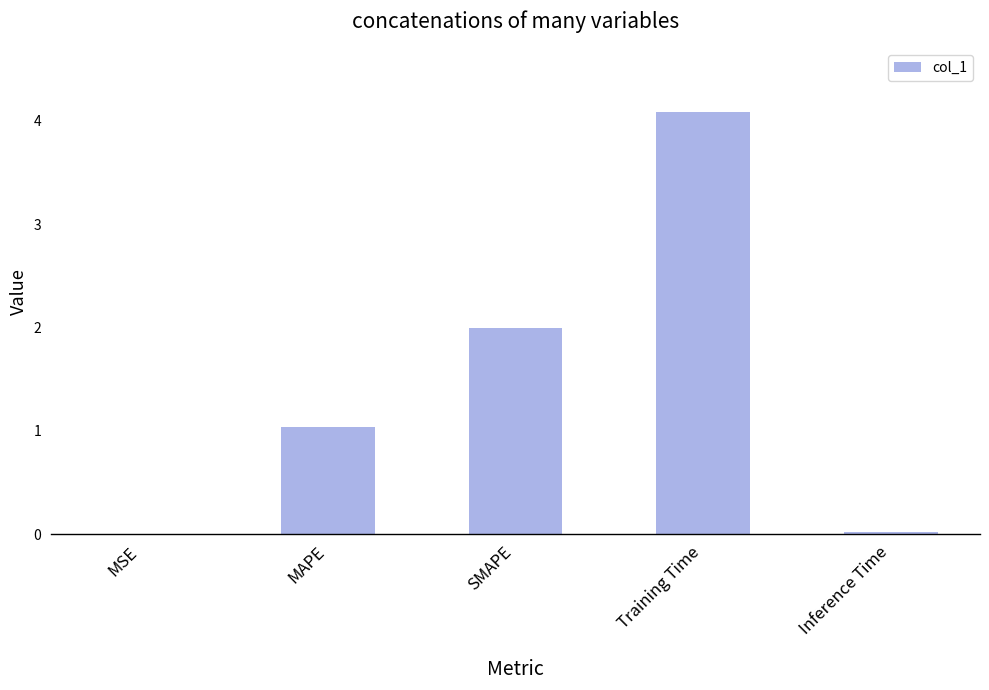

True or false: the data shows 0.0 at MSE.

True